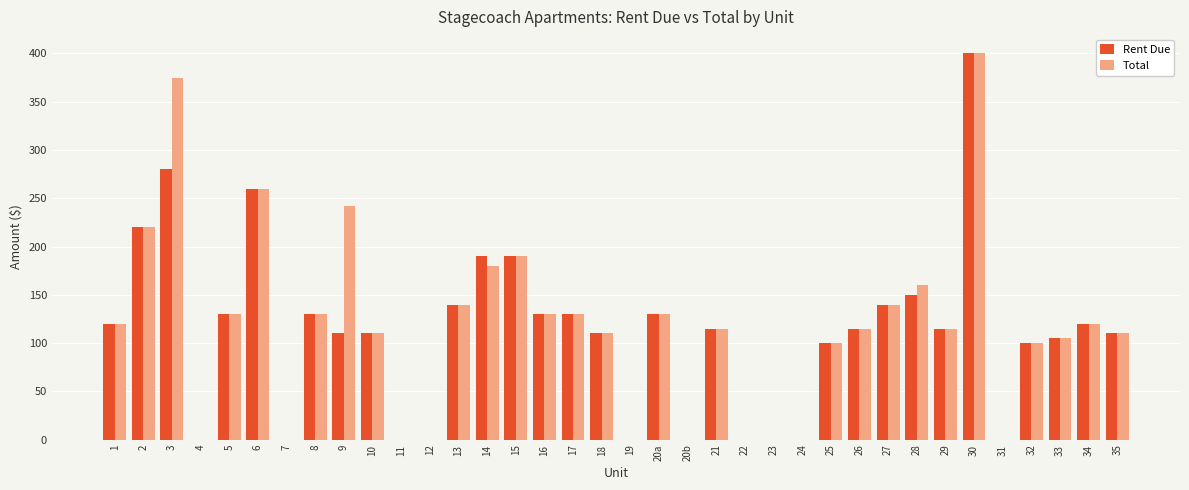

Count the number of data series in this chart.

2